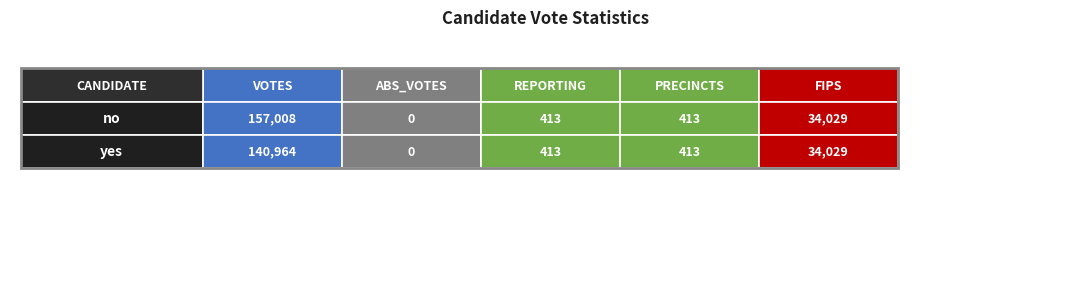

How many values in the no series are below 413?

1